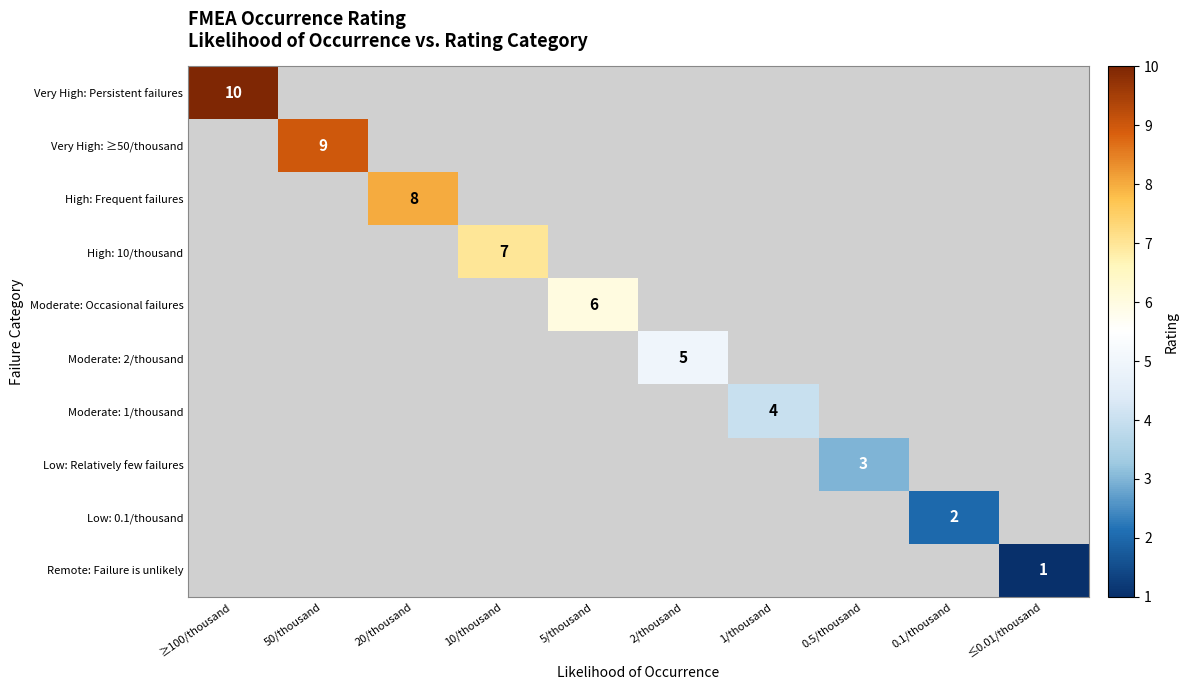

At how many categories does at least one series exceed 7?

3